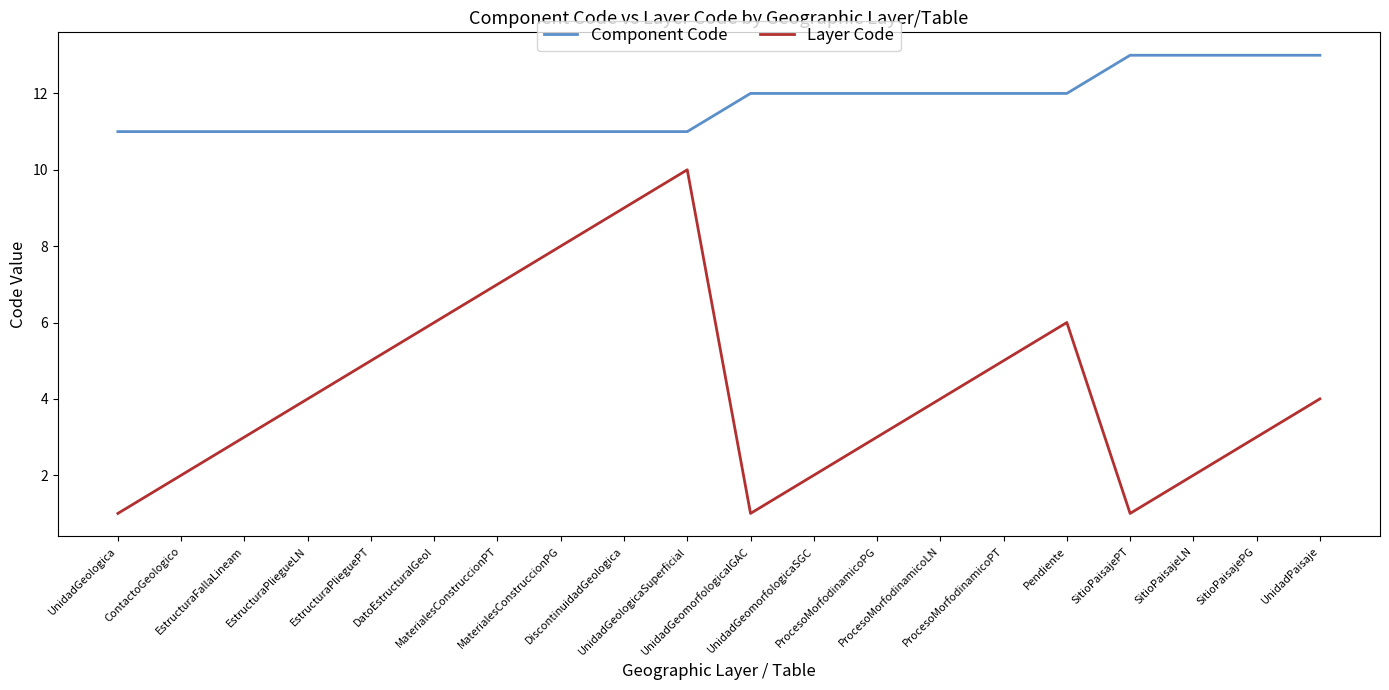

Reading left to right, extract all data points from this chart.

Component Code: 11	11	11	11	11	11	11	11	11	11	12	12	12	12	12	12	13	13	13	13
Layer Code: 1	2	3	4	5	6	7	8	9	10	1	2	3	4	5	6	1	2	3	4